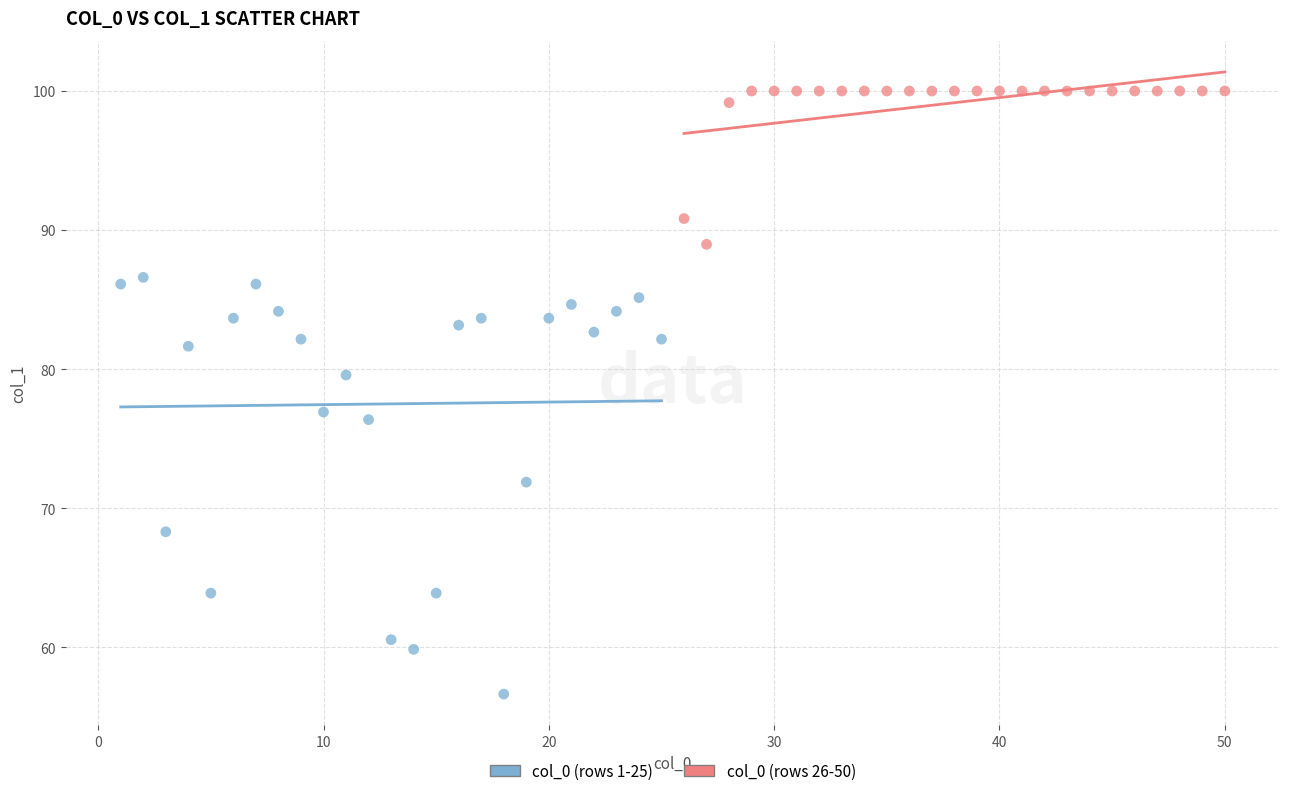

What are all the series names shown in the legend?

col_0 (rows 1-25), col_0 (rows 26-50)